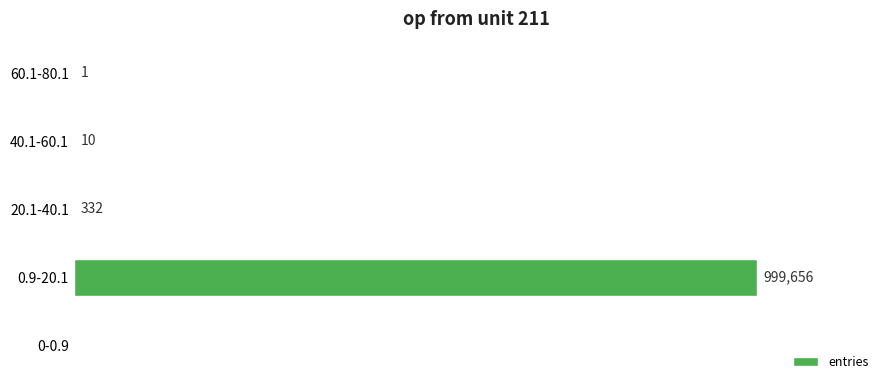

Where is the data nearest to the value 499828?

20.1-40.1